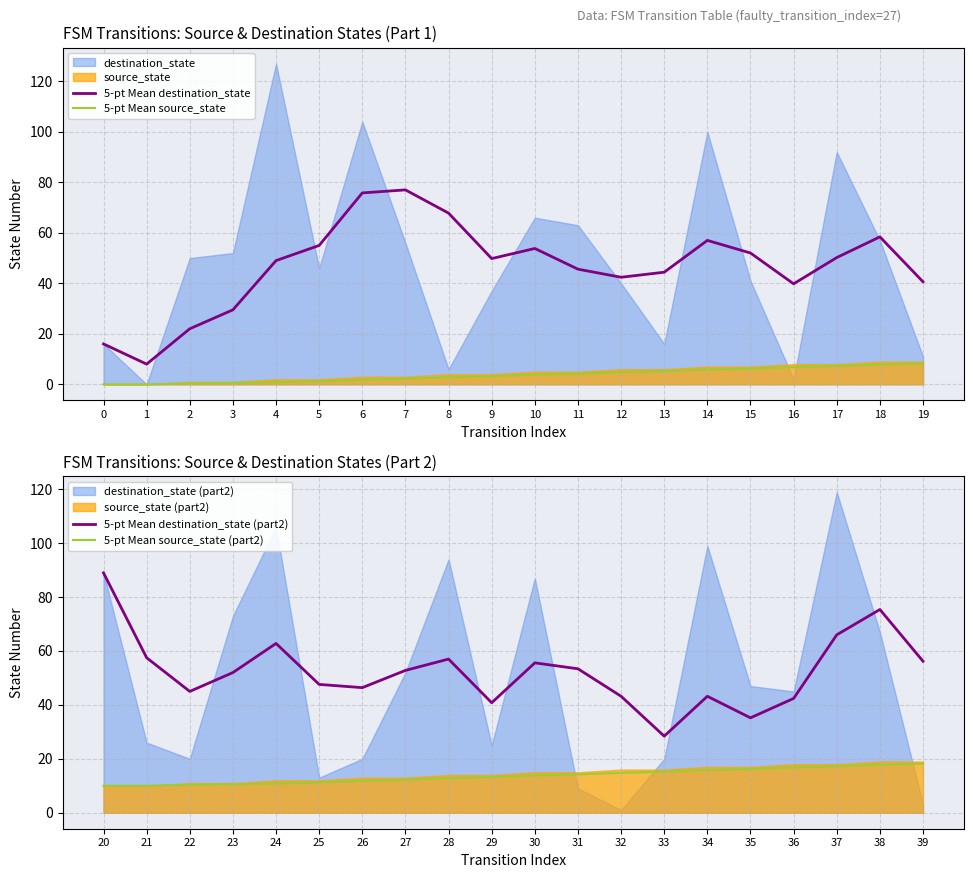

True or false: 5-pt Mean source_state and 5-pt Mean destination_state intersect in this chart.

False